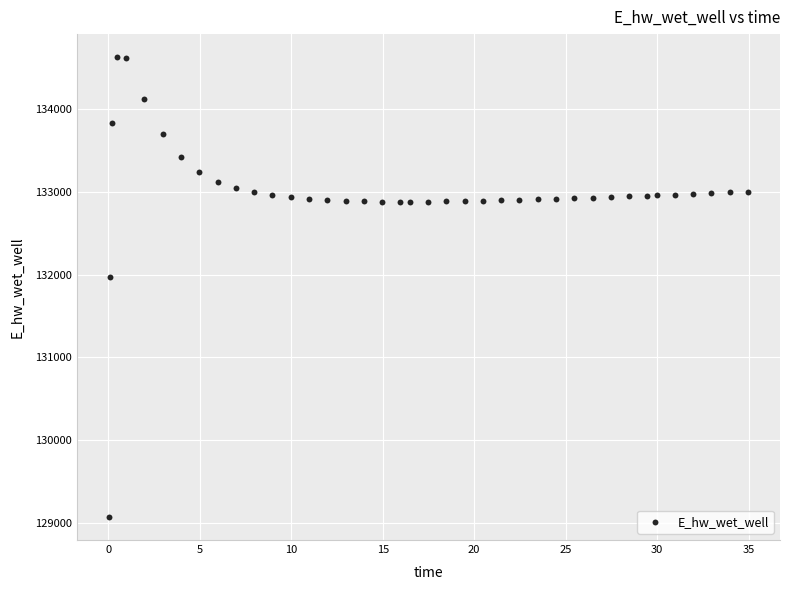

What Y value in the scatter plot is closest to 131849?

131969.9